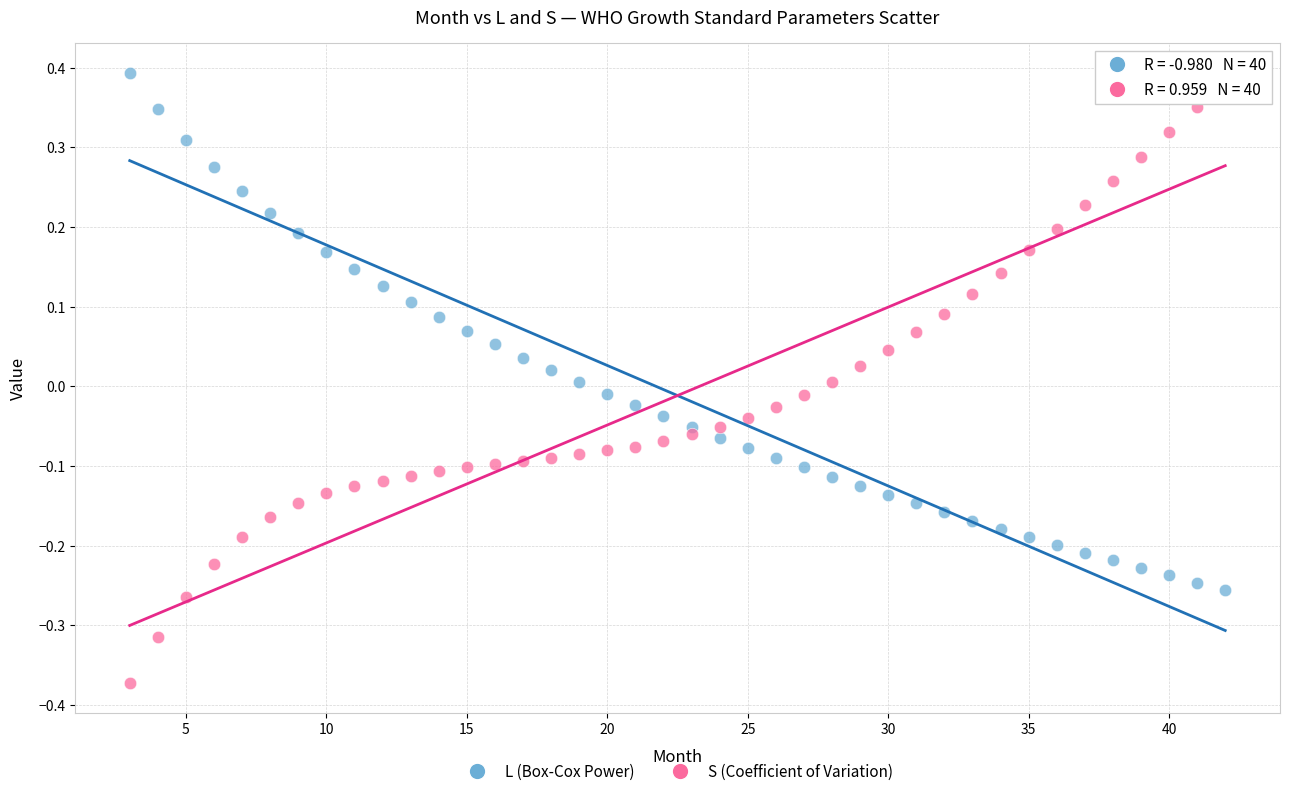

Across all data points, what is the range of X values (max minus min)?

39.0